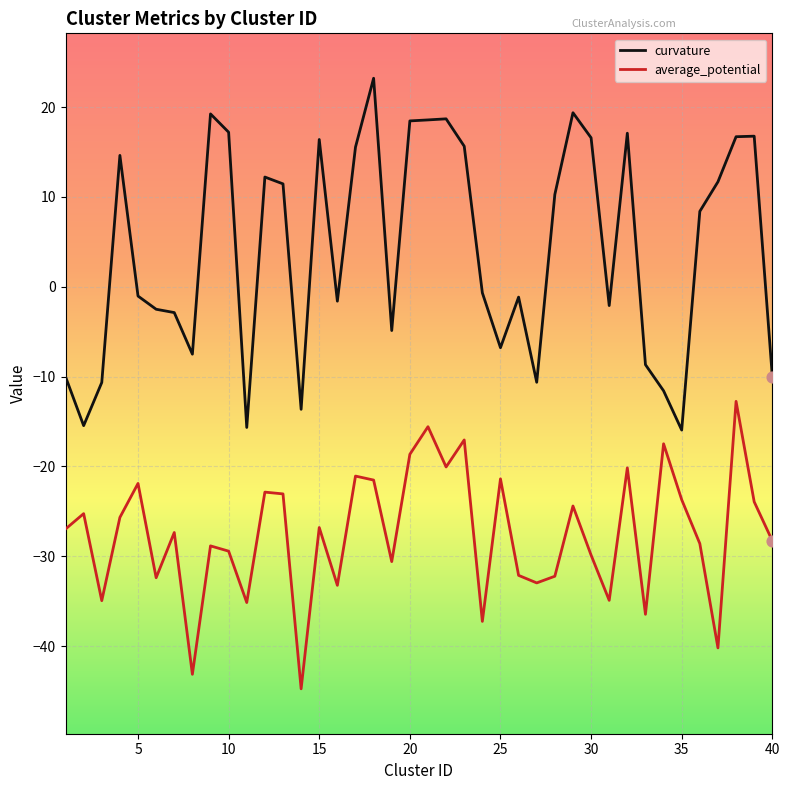

Which series has the largest total across all categories?

curvature